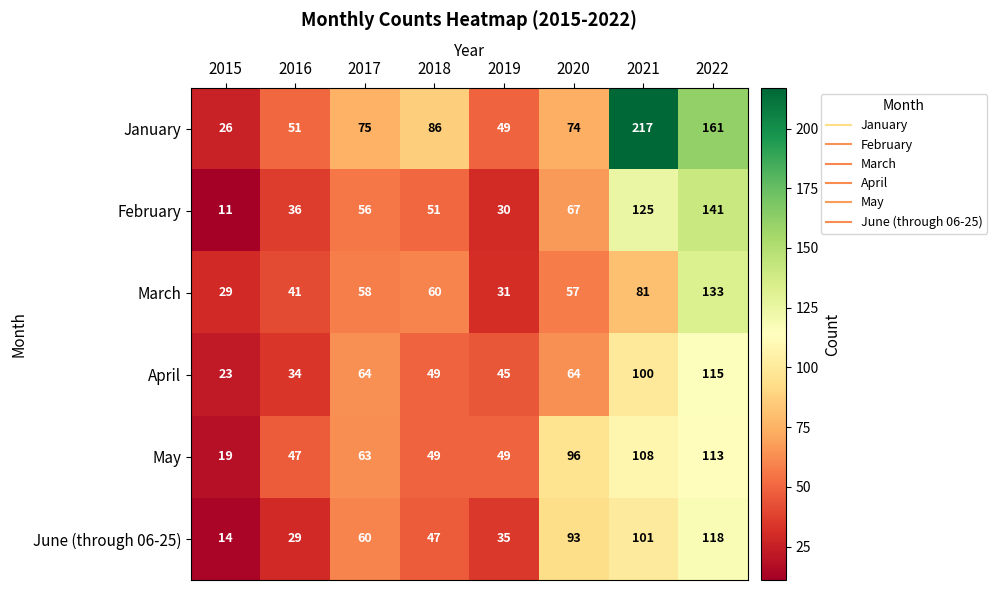

What is the sum of the May values at 2021 and 2018?

157